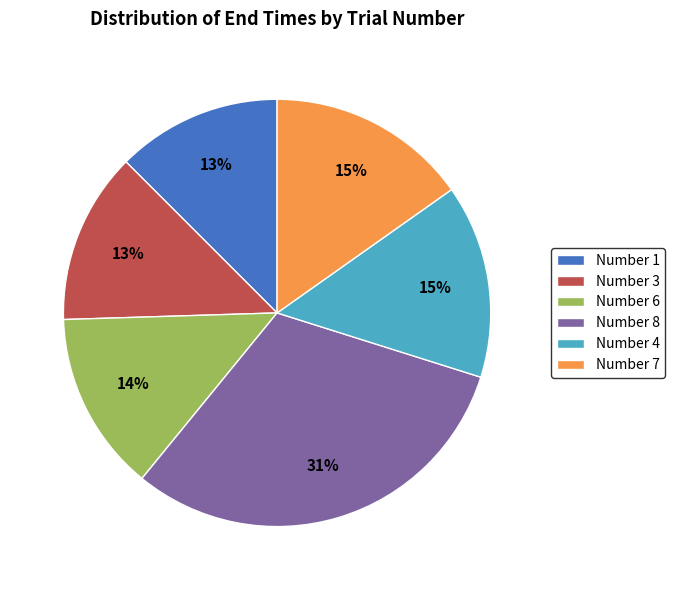

Between Number 6 and Number 4, which is larger?

Number 4